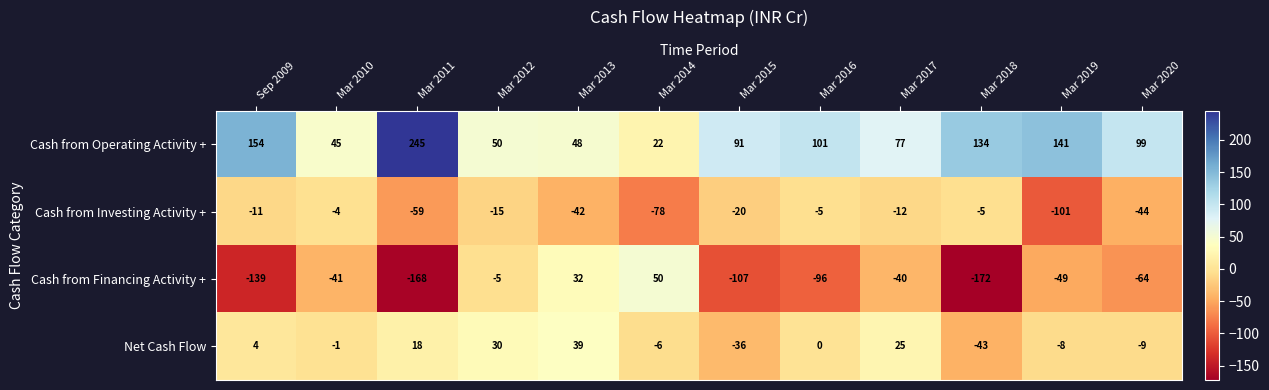

How many data points does each series have?

12